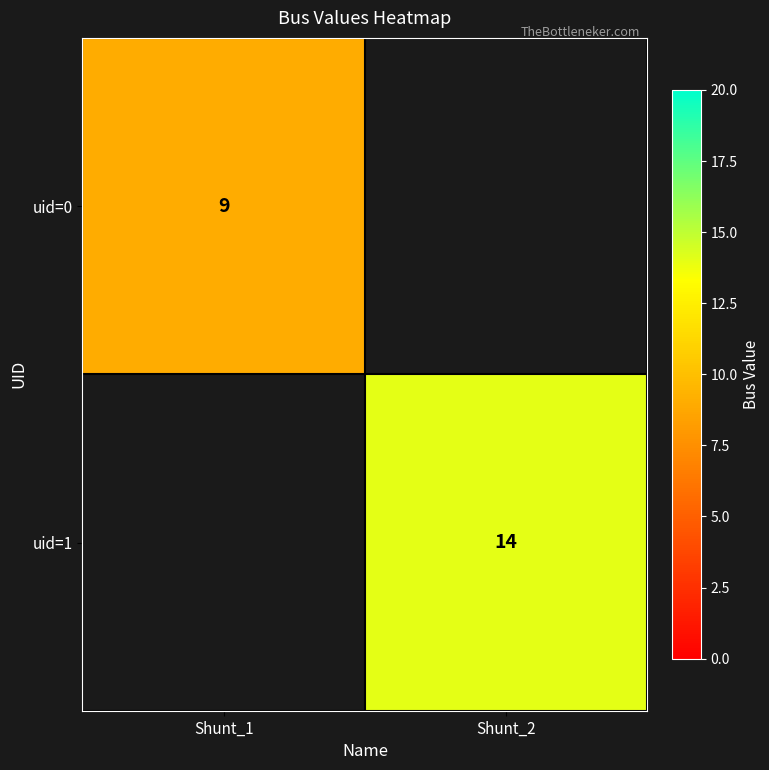

The value of uid=0 at Shunt_1 is 14. True or false?

False